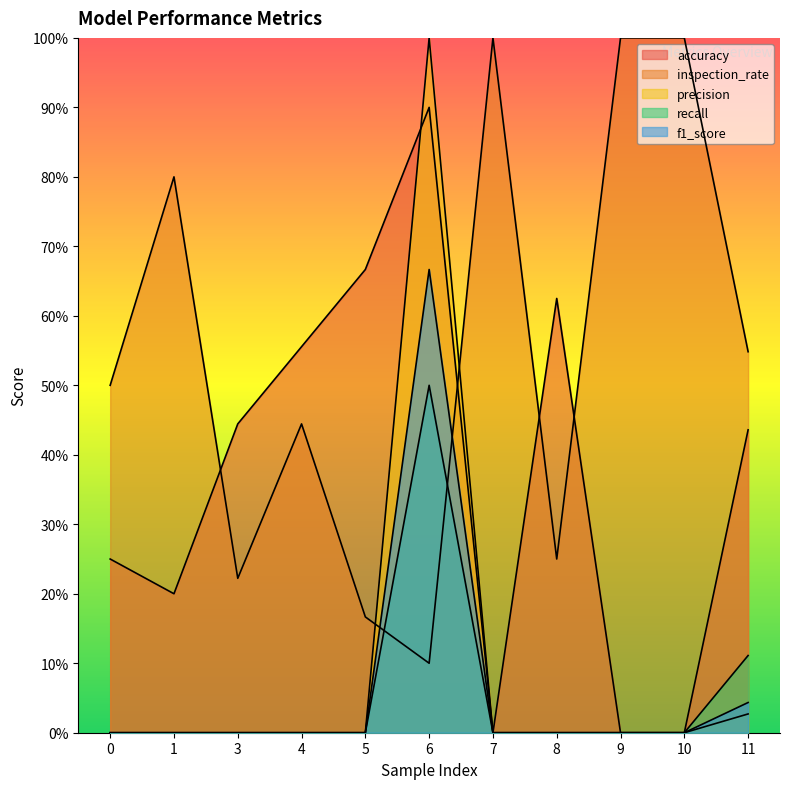

Is the value of inspection_rate at 6 greater than the value of precision at 9?

Yes